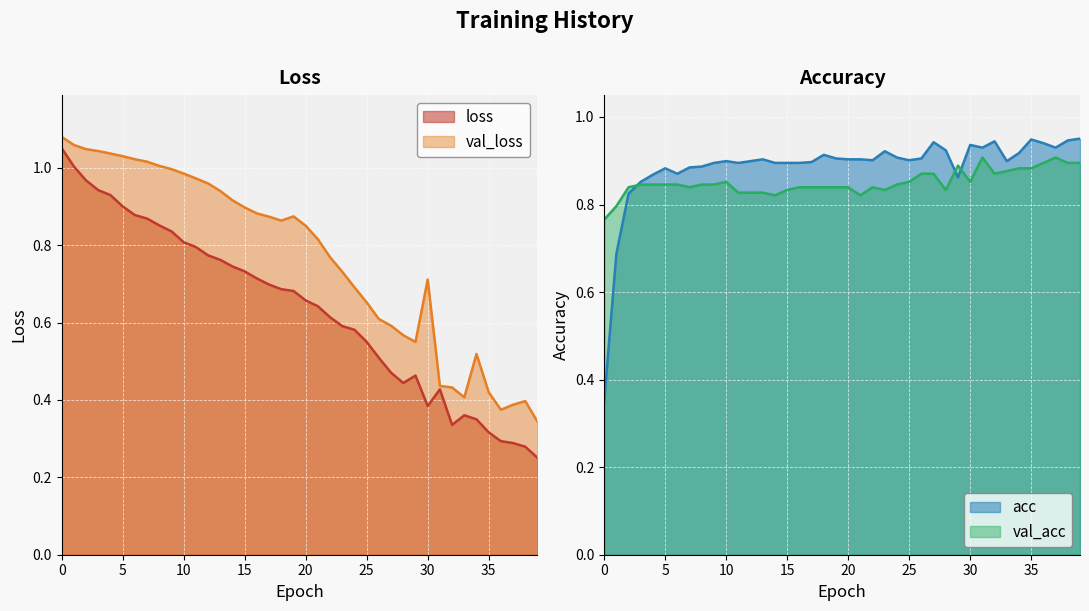

True or false: loss and val_loss intersect in this chart.

False